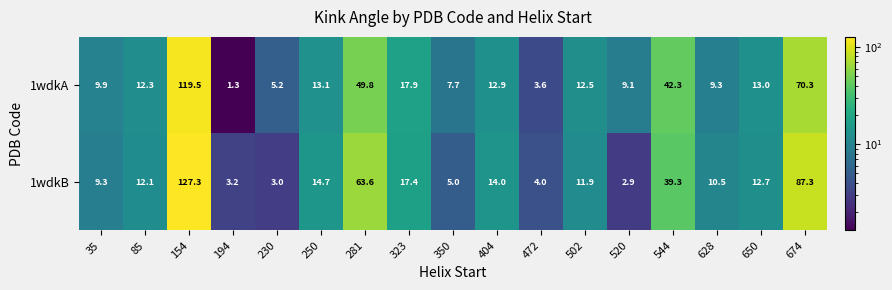

At 404, list the series in order from largest to smallest.

1wdkB, 1wdkA